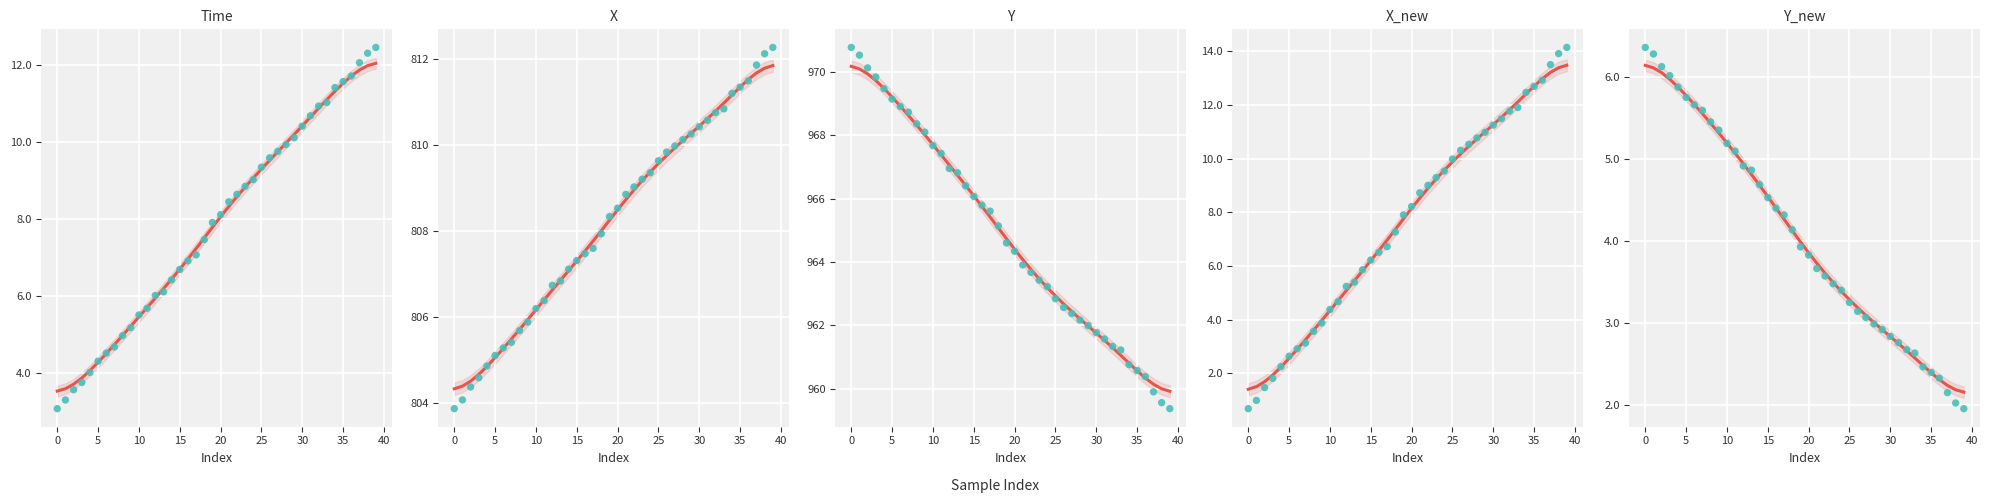

At which category is the sum across all series the highest?

39